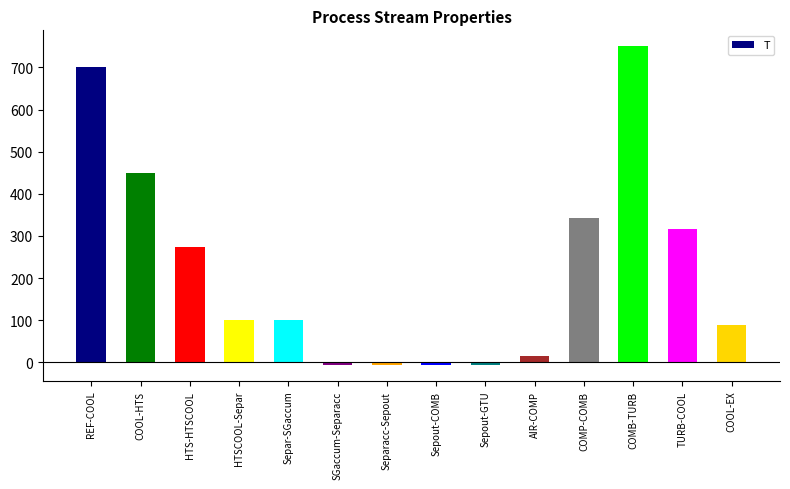

Which has a higher value, COMB-TURB or AIR-COMP?

COMB-TURB